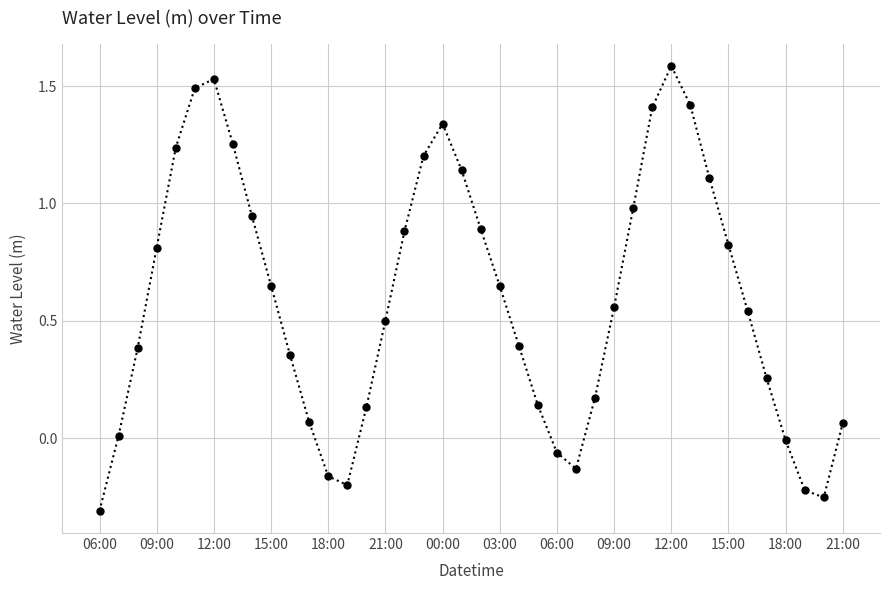

How many values exceed 0?

32